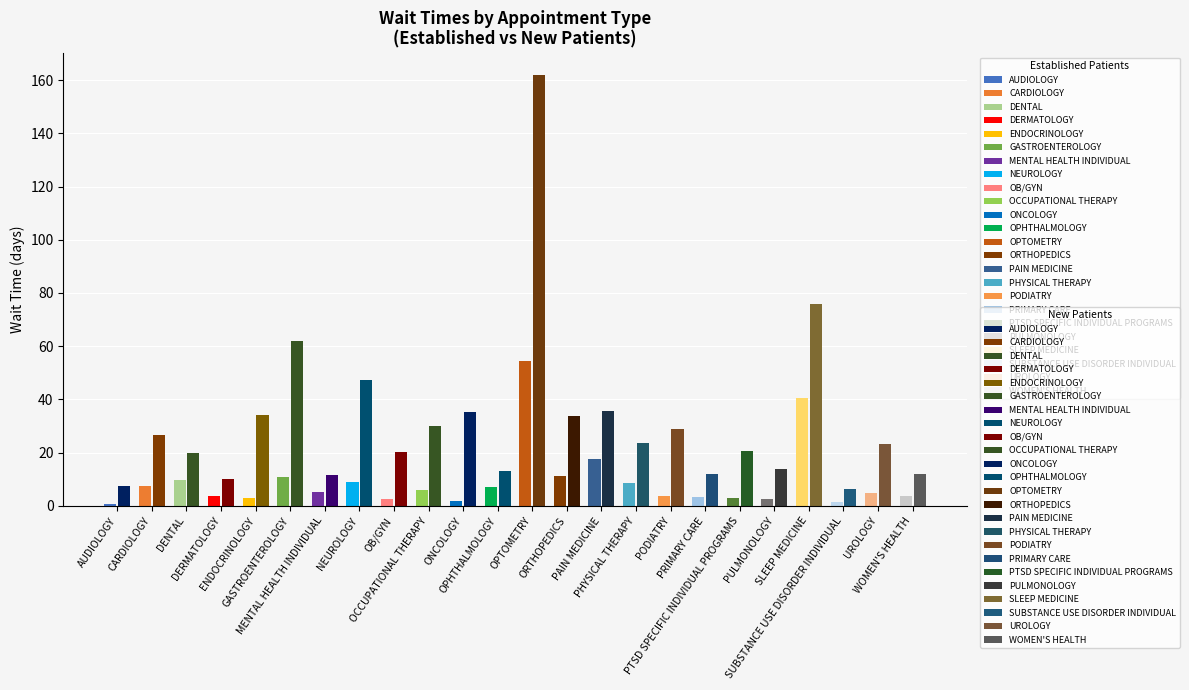

What is the label of the 8th bar from the left?

NEUROLOGY